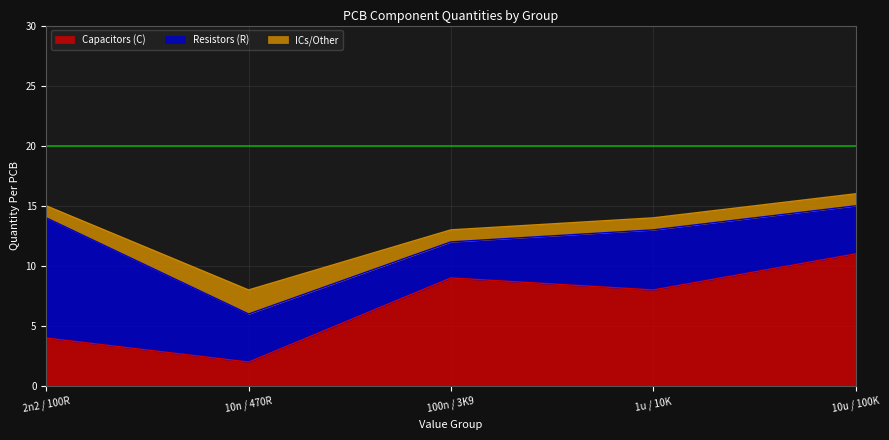

Where is the first local maximum for Capacitors (C)?

100n / 3K9